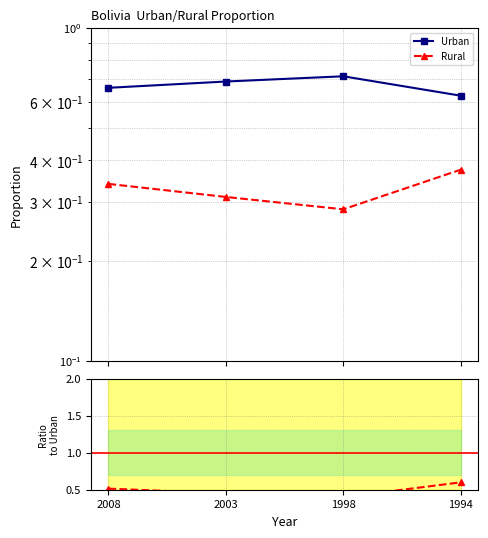

Where is the first local minimum for Rural/Urban?

1998